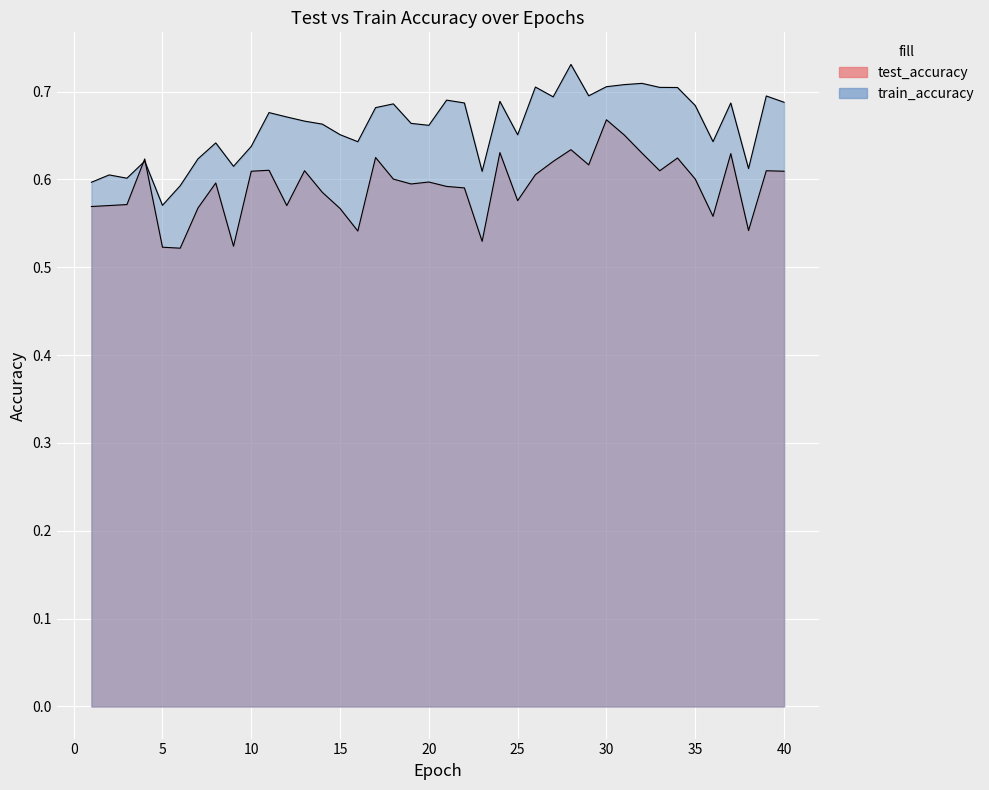

How many test_accuracy values are between 0 and 1?

40